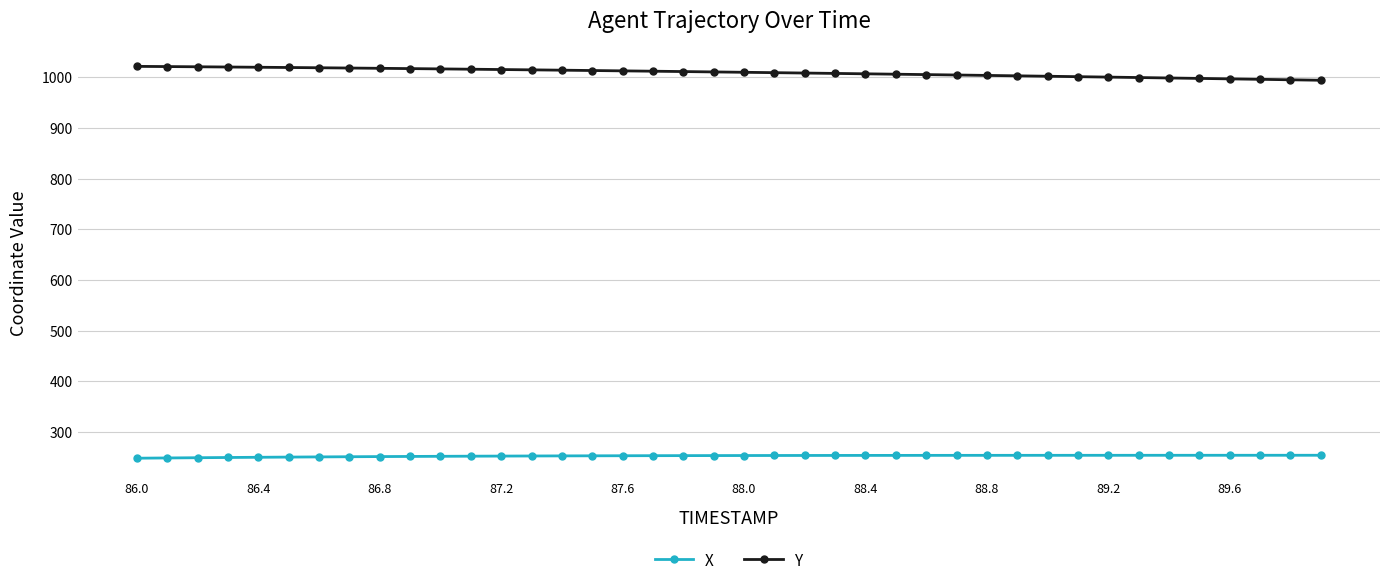

Which series has the largest total across all categories?

Y